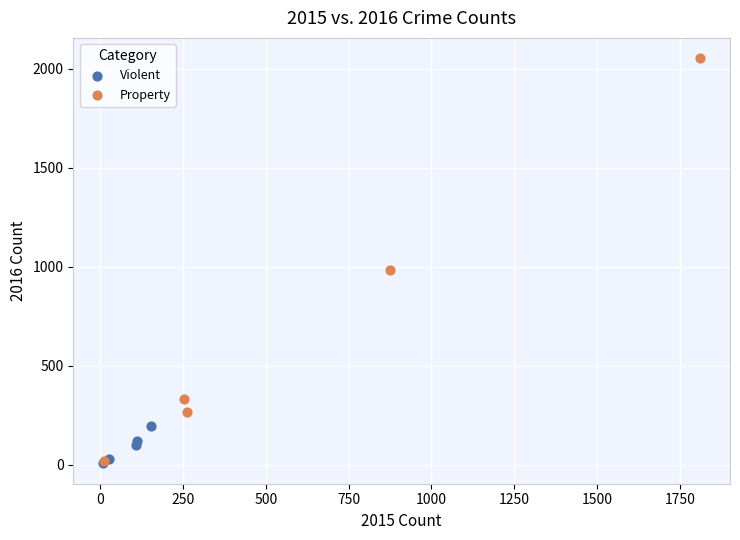

Which series has the widest spread of Y values?

Property